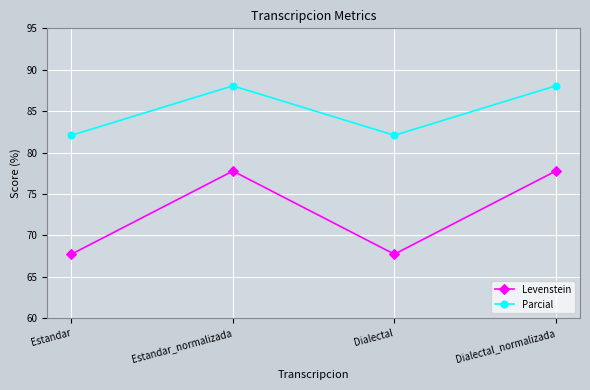

Reading left to right, list all the values displayed in this chart.

Levenstein: 67.7	77.8	67.7	77.8
Parcial: 82.1	88.1	82.1	88.1